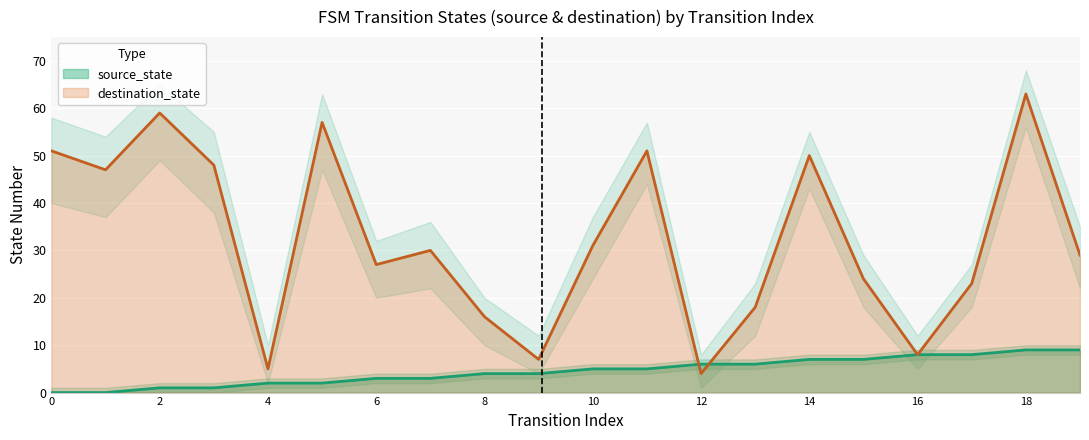

The value of destination_state at 2 is 41. True or false?

False